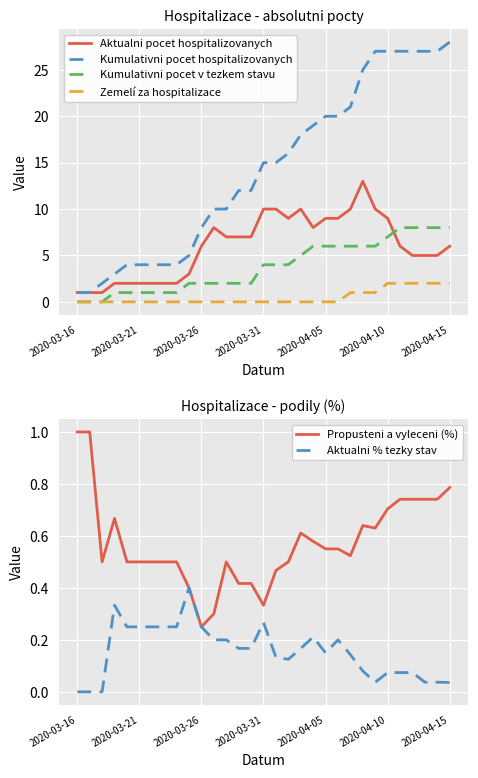

True or false: Kumulativni pocet v tezkem stavu and Propusteni a vyleceni (%) intersect in this chart.

True